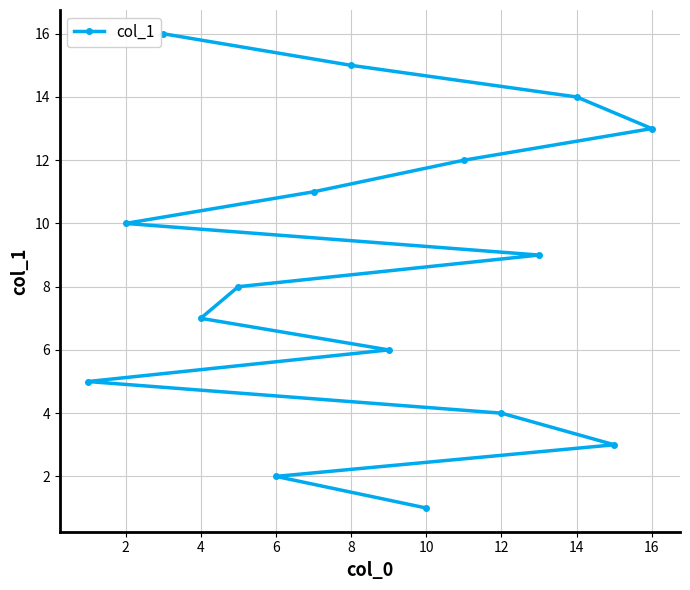

At which category does the chart reach its minimum across all series?

10